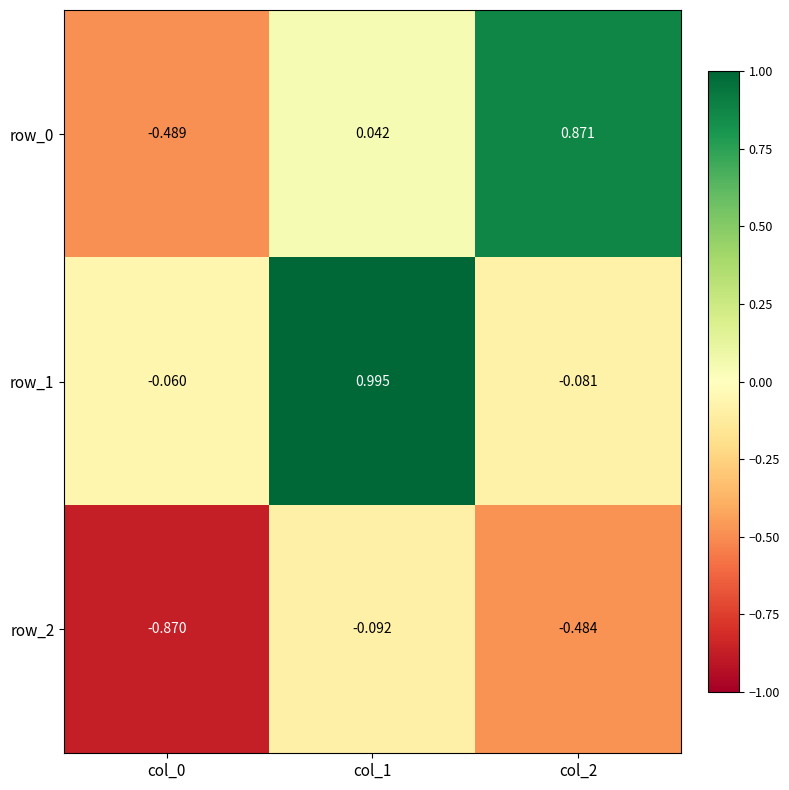

Is the value of row_2 at col_2 greater than the value of row_0 at col_0?

Yes